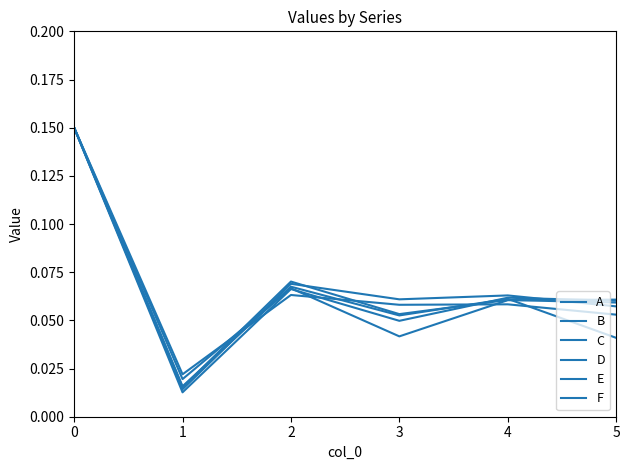

Is it true that F equals 0.0 at 1?

False